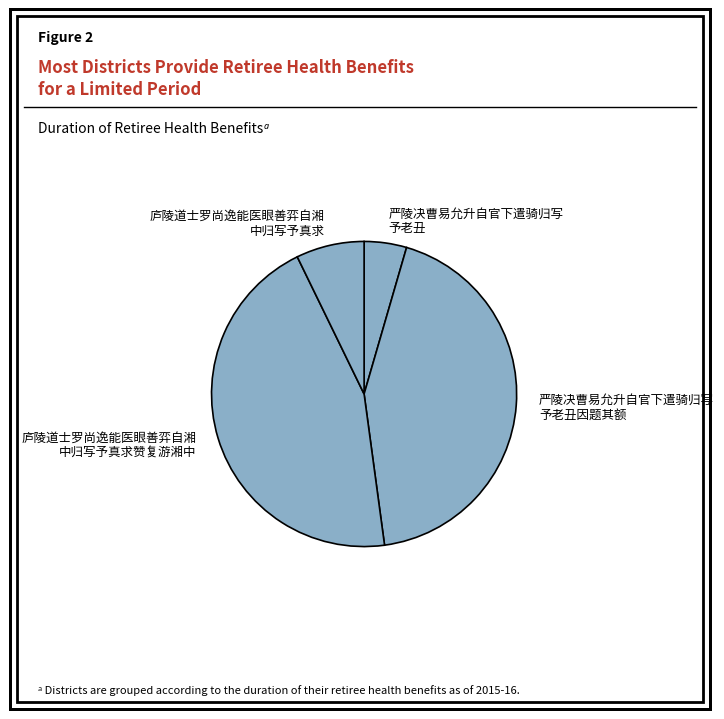

Which slice is the largest?

庐陵道士罗尚逸能医眼善弈自湘 中归写予真求赞复游湘中